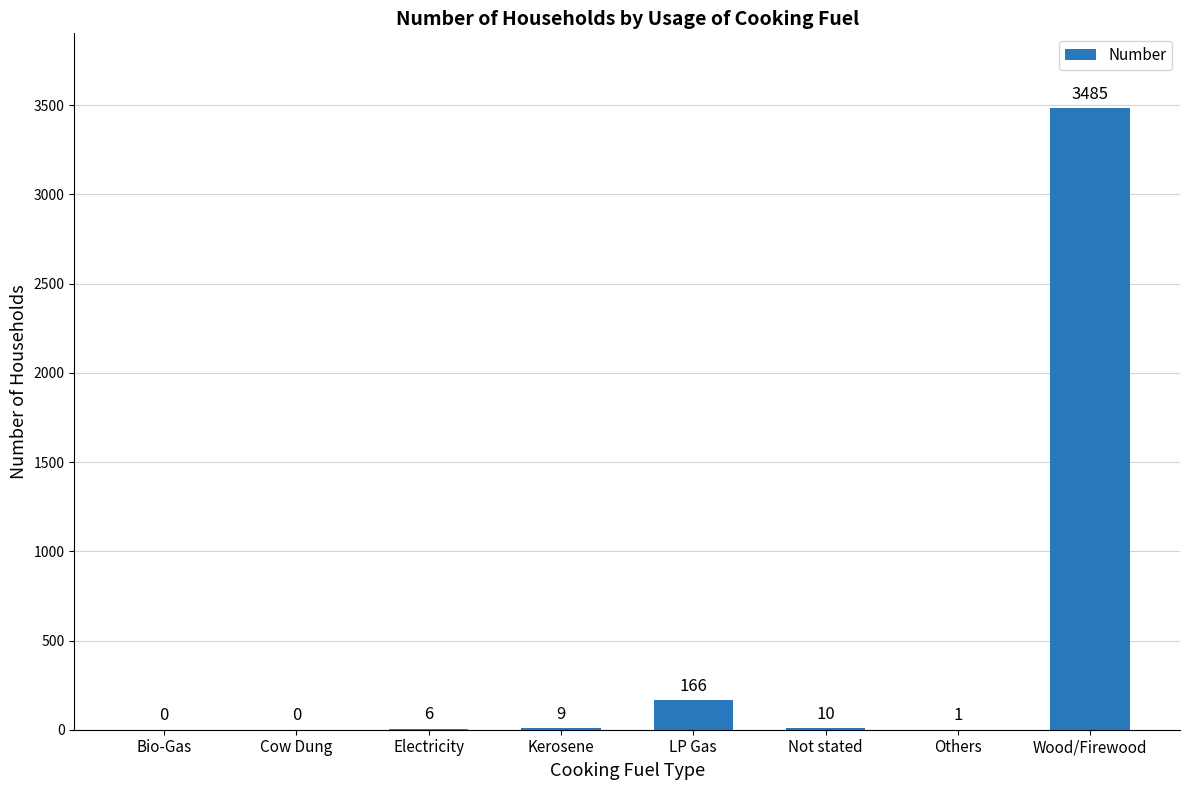

What is the change in value from Electricity to Others?

-5